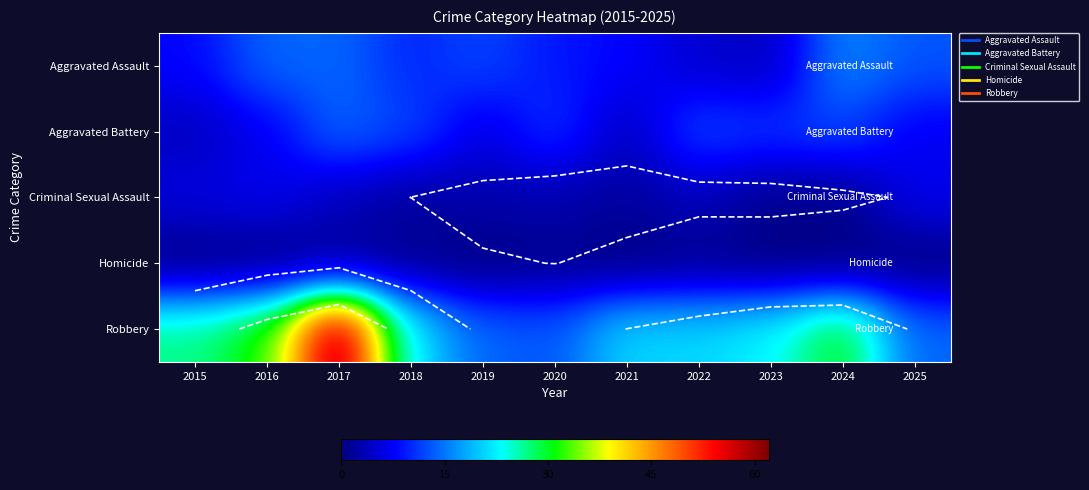

What is the spread (max minus min) of values at 2025?

14